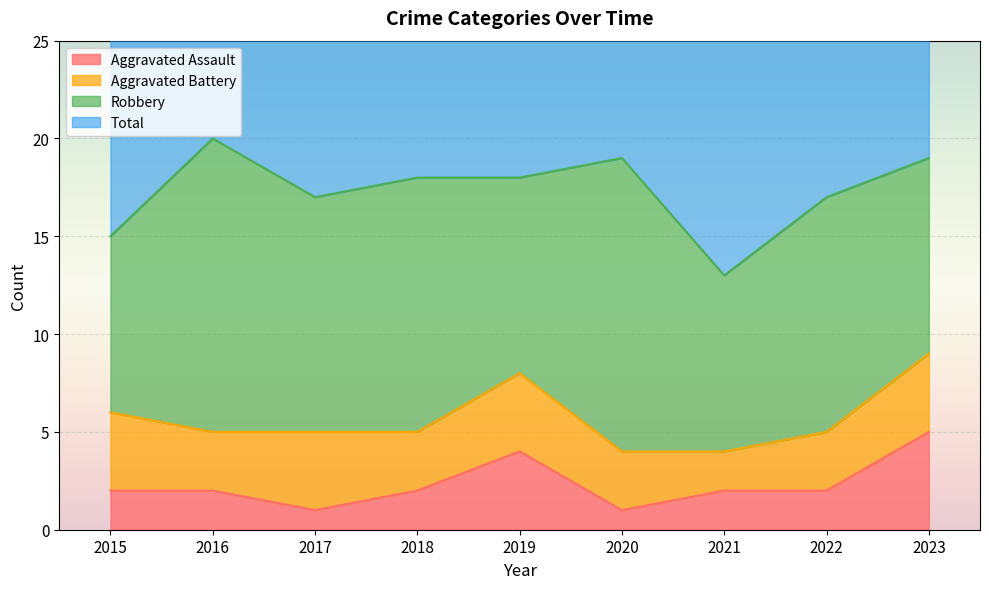

In Aggravated Assault, how many points are higher than both neighbors (excluding endpoints)?

1